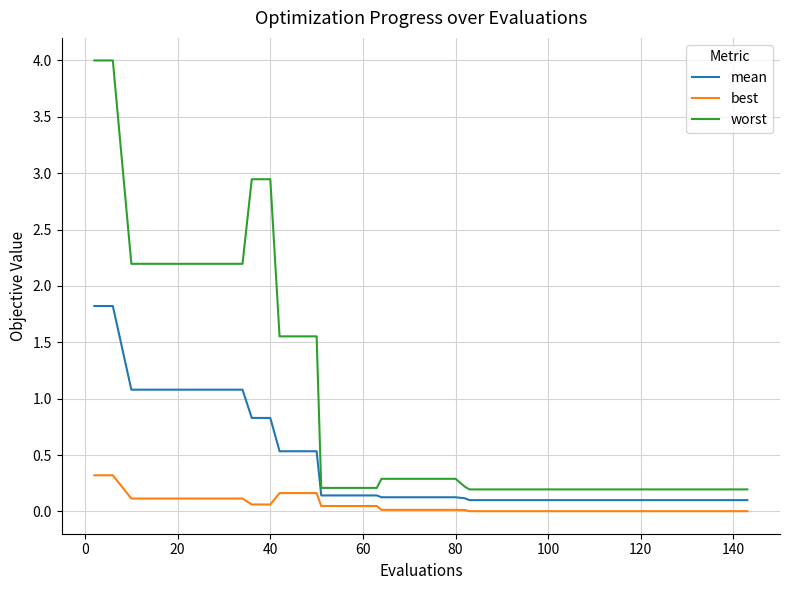

True or false: best and worst intersect in this chart.

False